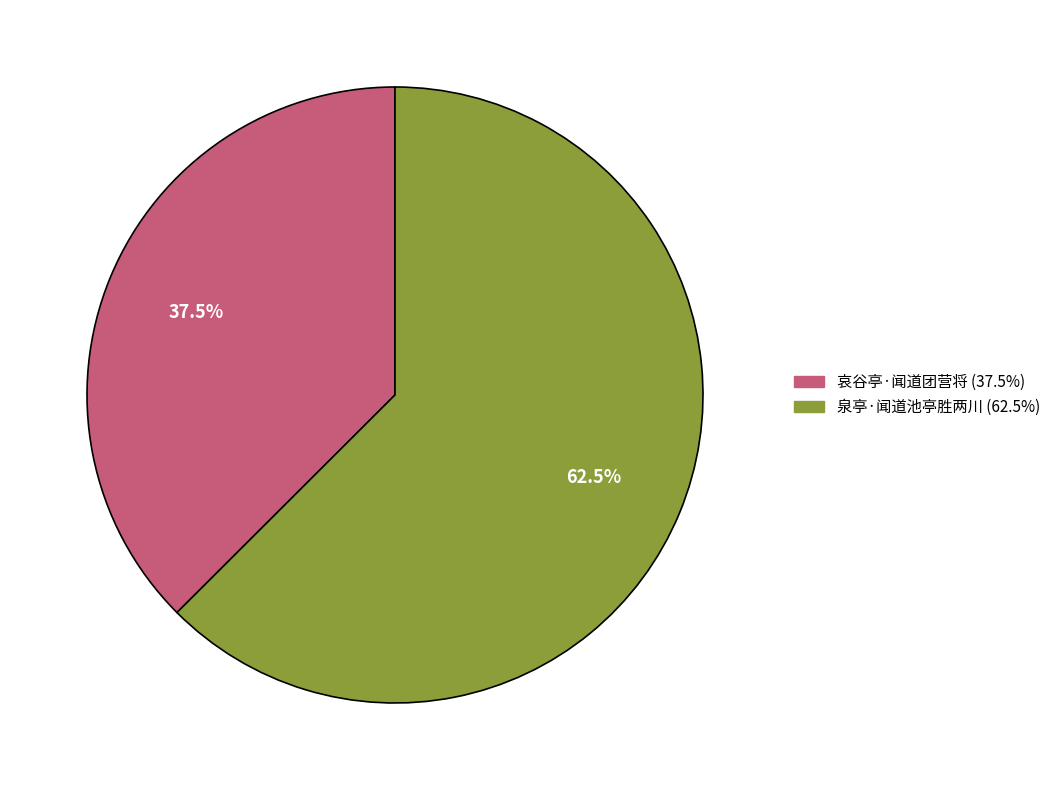

What is the total percentage of 泉亭·闻道池亭胜两川 and 哀谷亭·闻道团营将?

100.0%